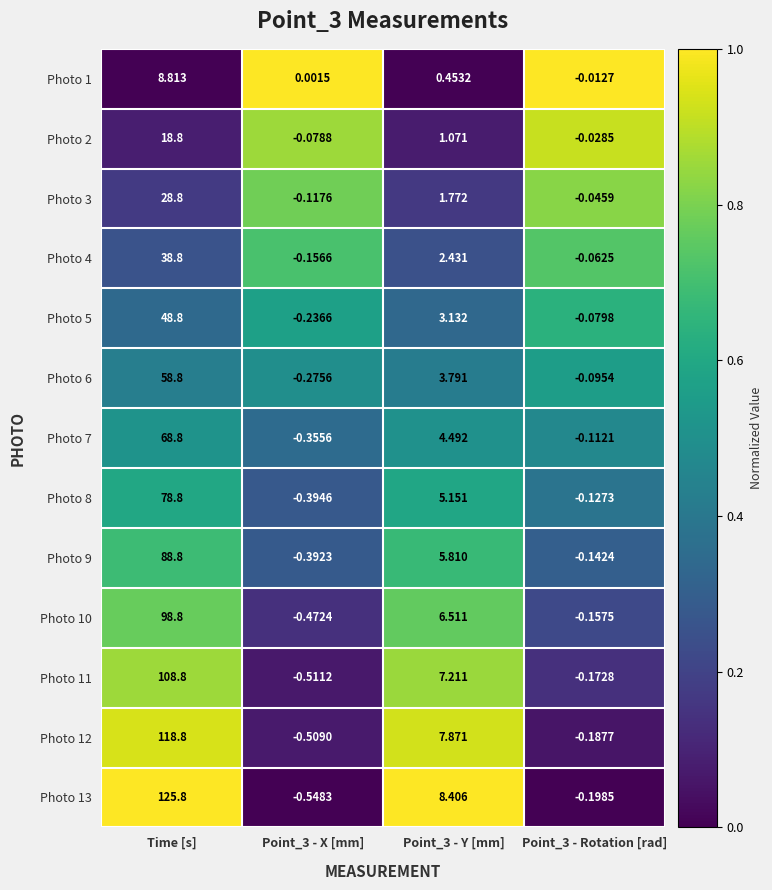

At which category is the sum across all series the highest?

Time [s]